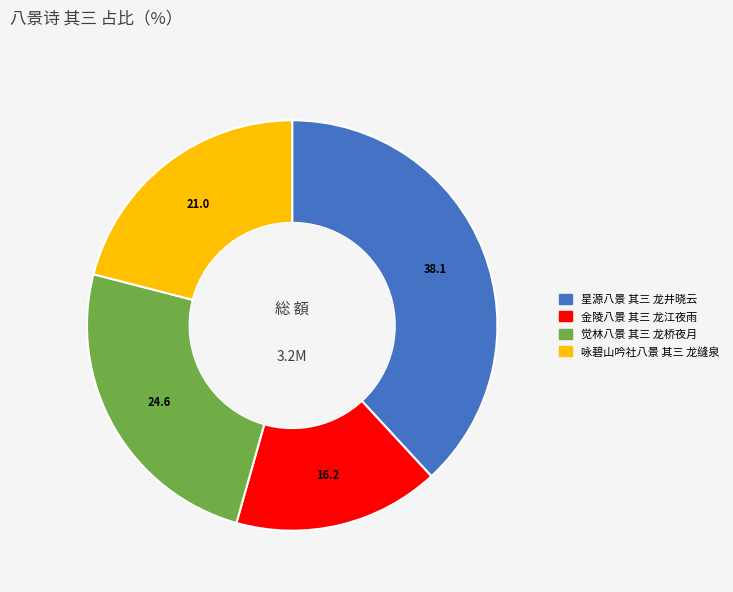

Rank the categories by value from highest to lowest.

星源八景 其三 龙井晓云, 觉林八景 其三 龙桥夜月, 咏碧山吟社八景 其三 龙缝泉, 金陵八景 其三 龙江夜雨